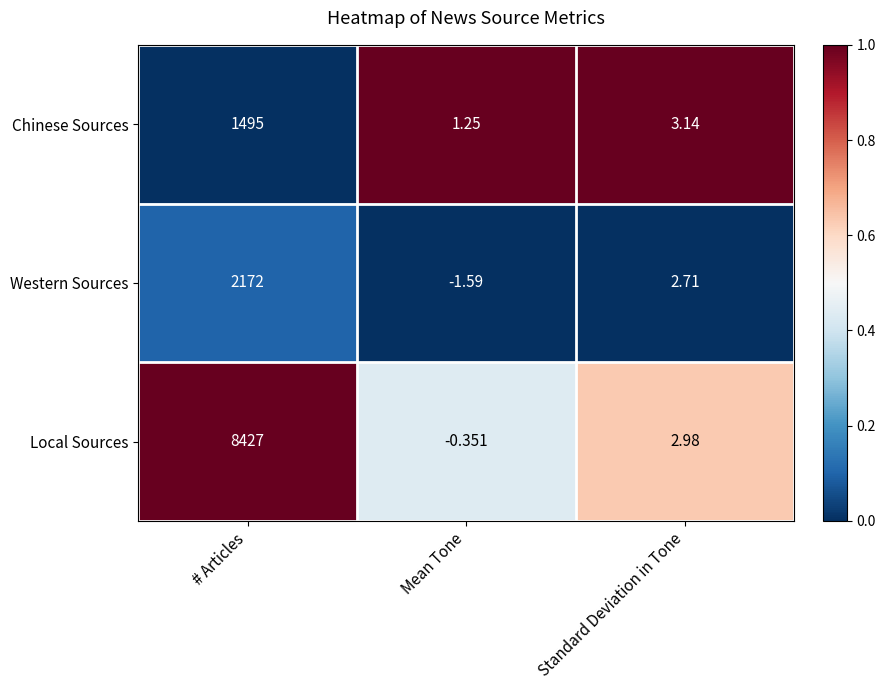

Which series has the largest total across all categories?

Local Sources